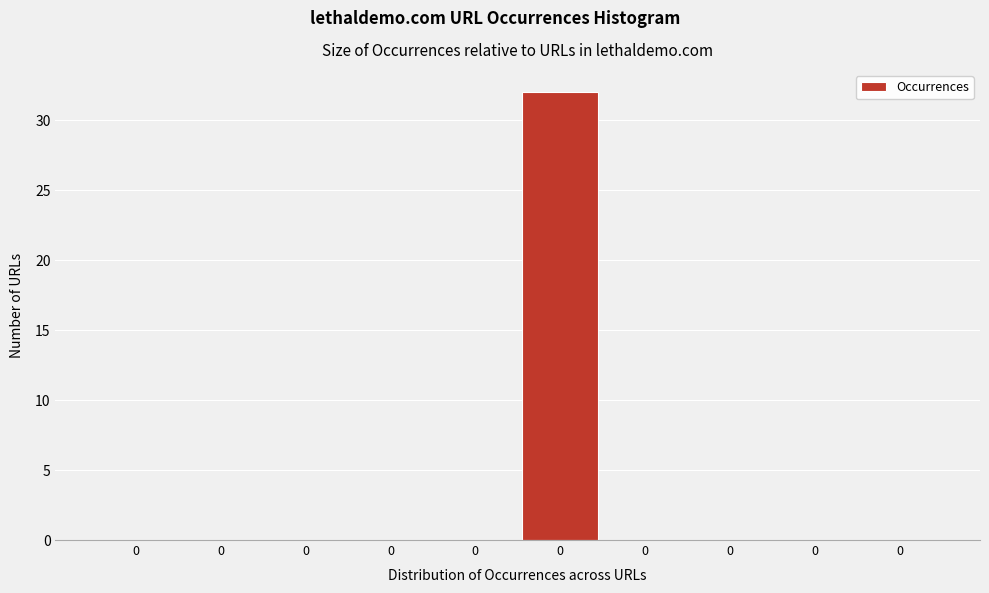

Count the number of categories in the chart.

10